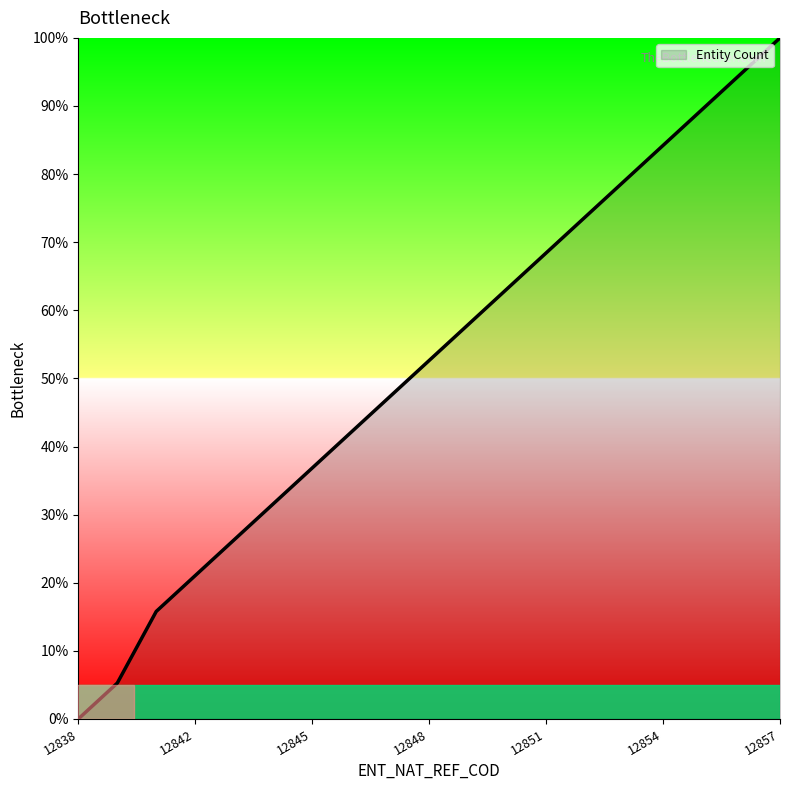

What is the difference between the maximum and minimum values?

100.0